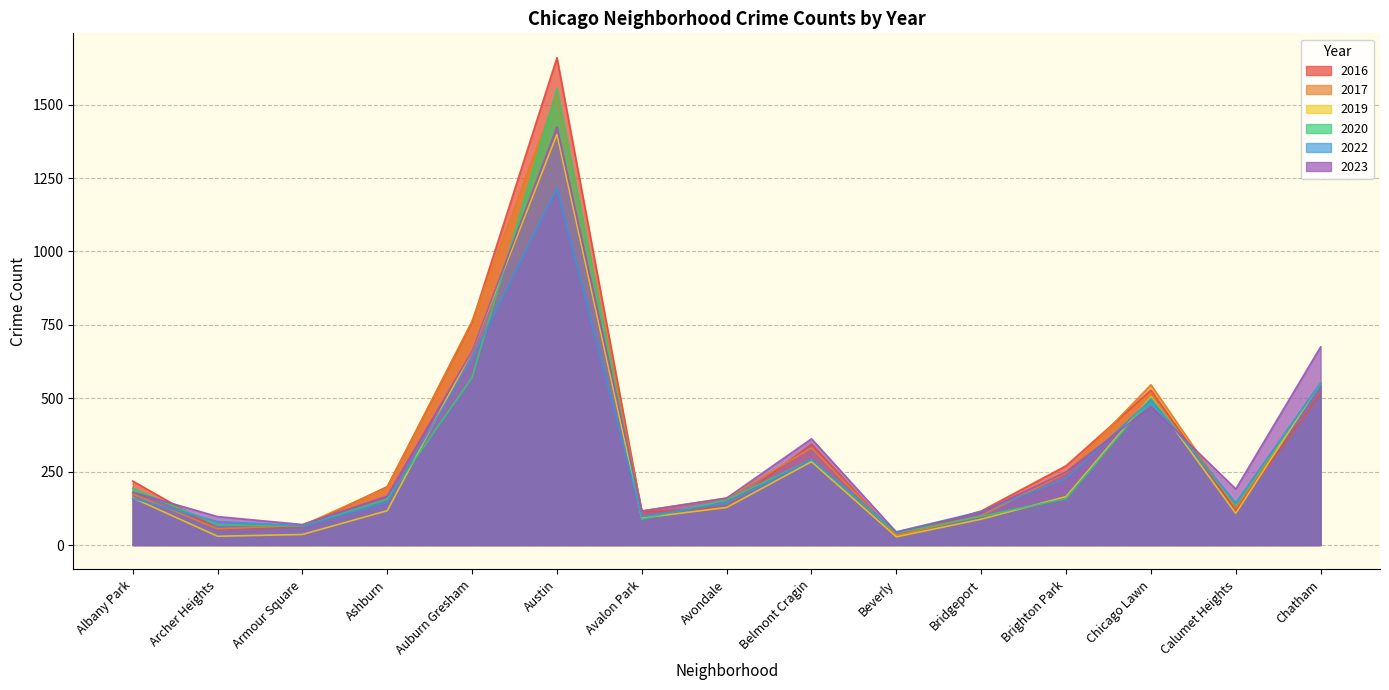

Which category has the highest value in the 2020 series?

Austin